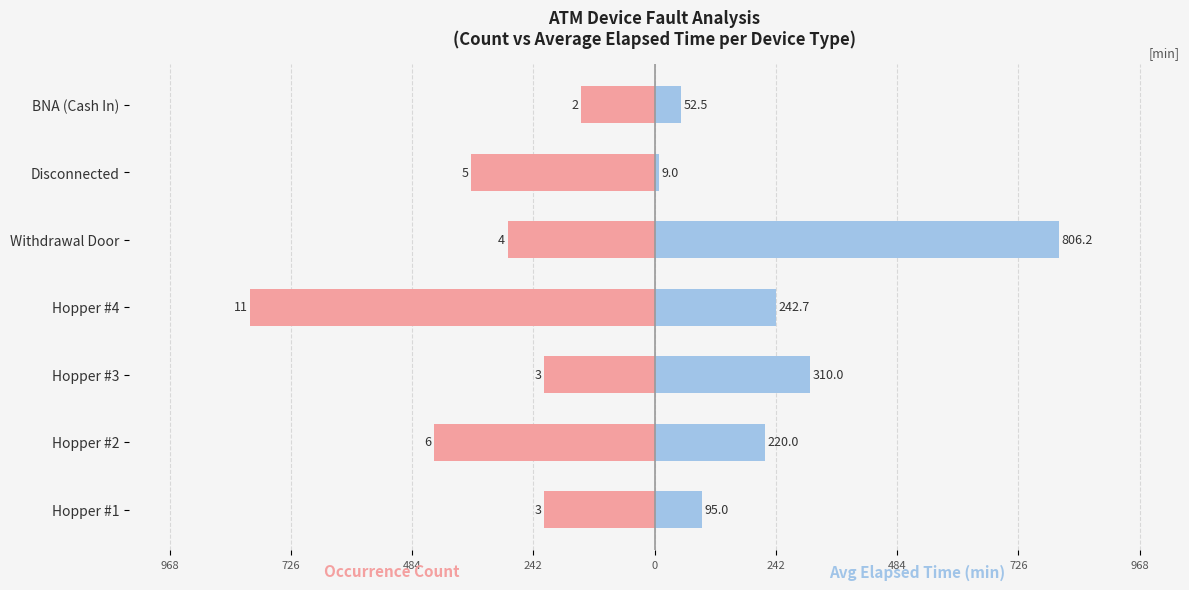

What is the minimum value for Avg Elapsed Time (min)?

9.0